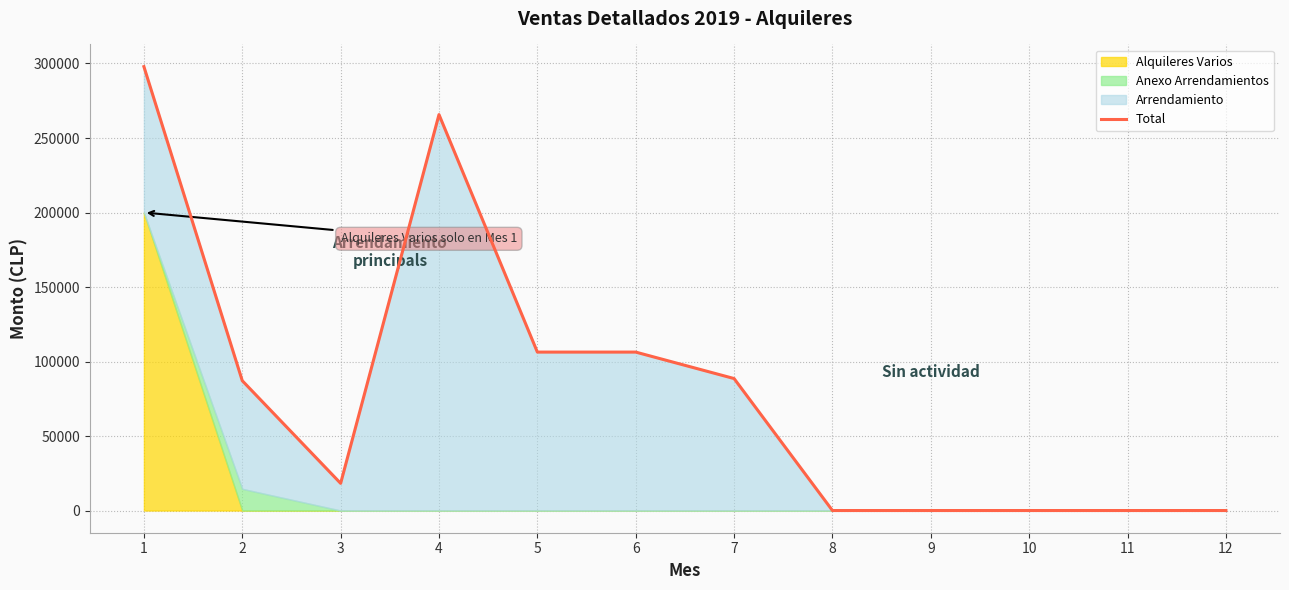

Rank the categories by value from lowest to highest.

8, 9, 10, 11, 12, 3, 2, 7, 5, 6, 4, 1